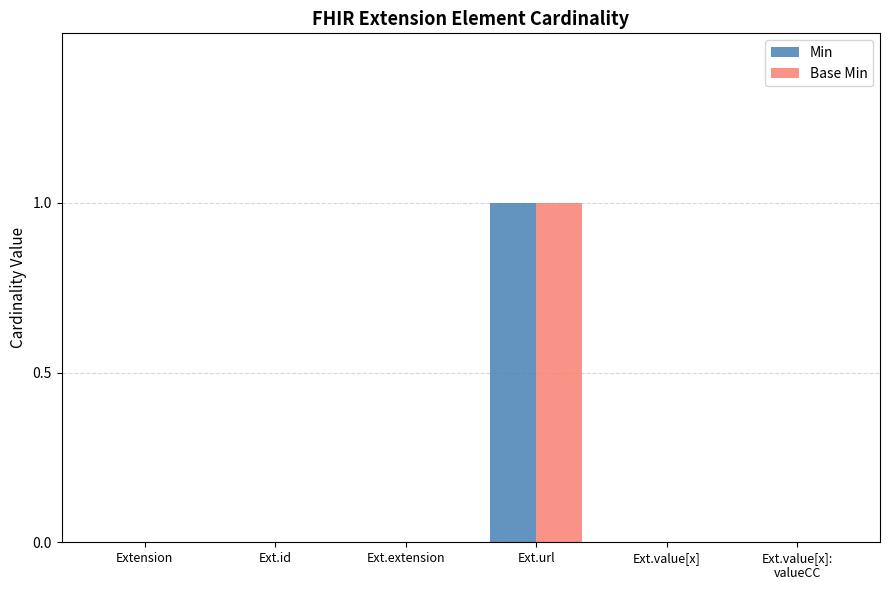

At which category is the sum across all series the highest?

Ext.url